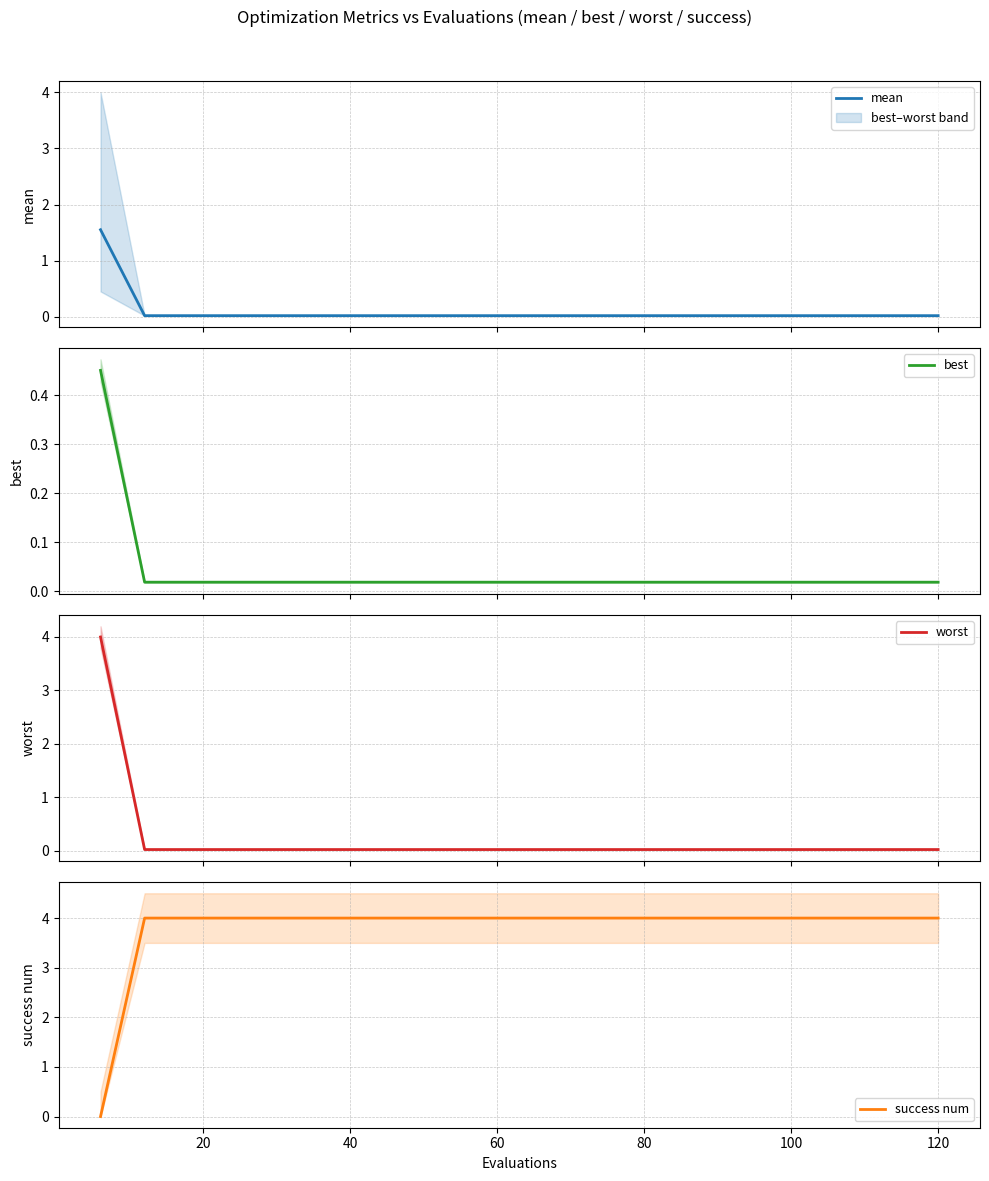

True or false: mean has more than 2 interior local peaks.

False